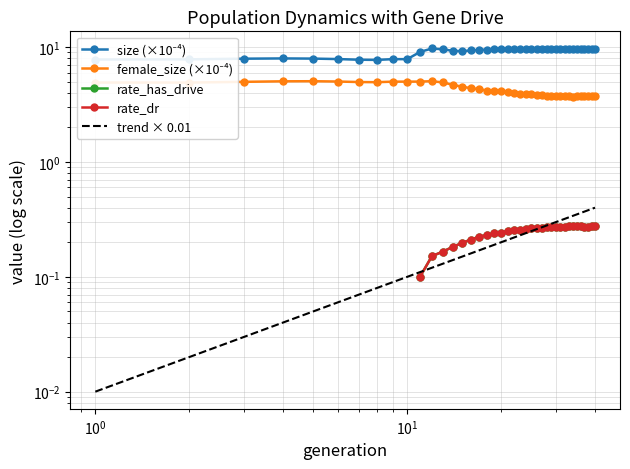

True or false: female_size and size cross at least once.

False